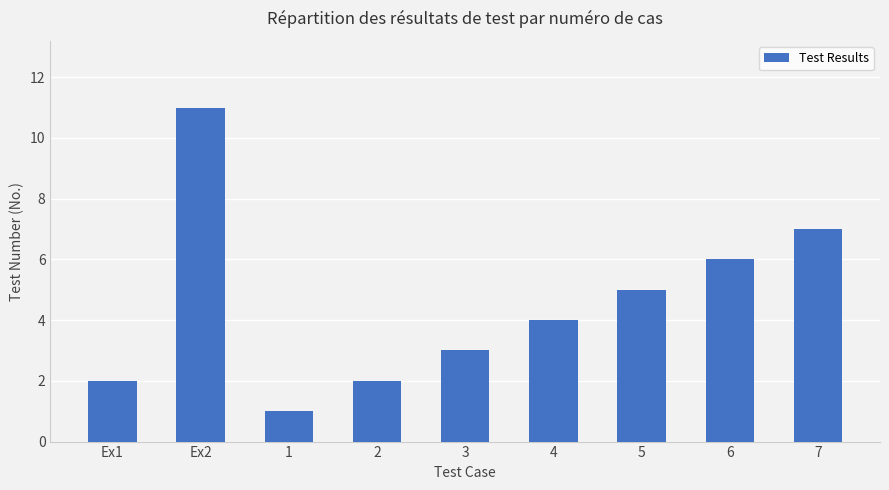

What is the greatest value displayed?

11